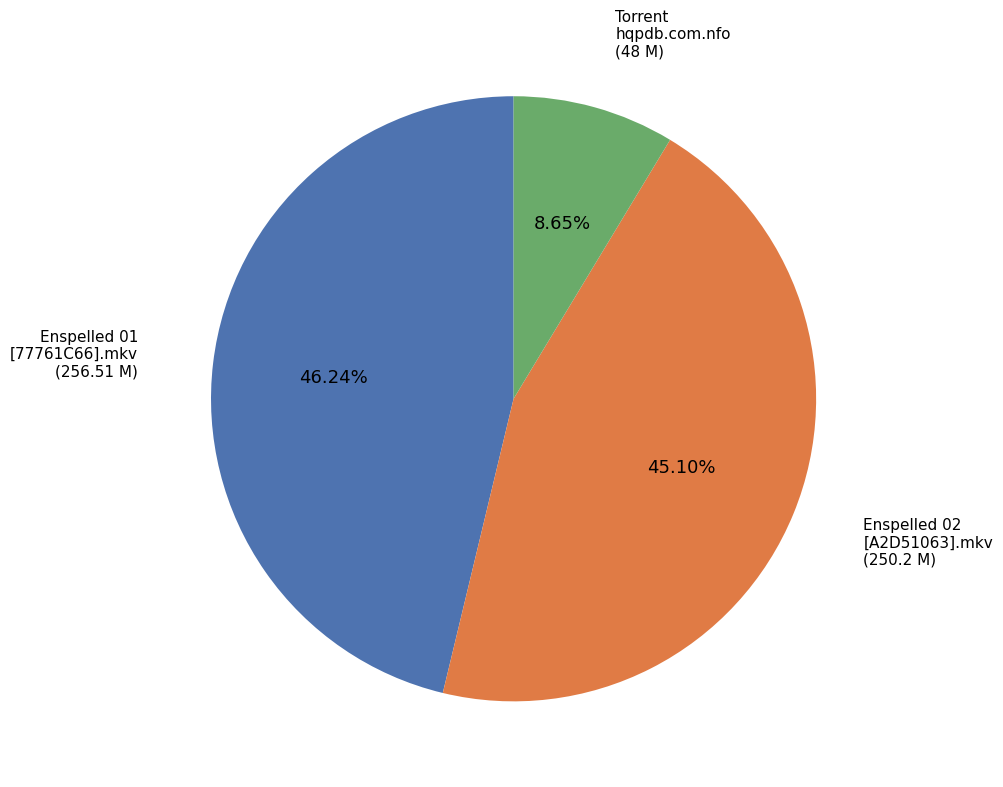

Is there any slice that represents more than half of the pie?

No